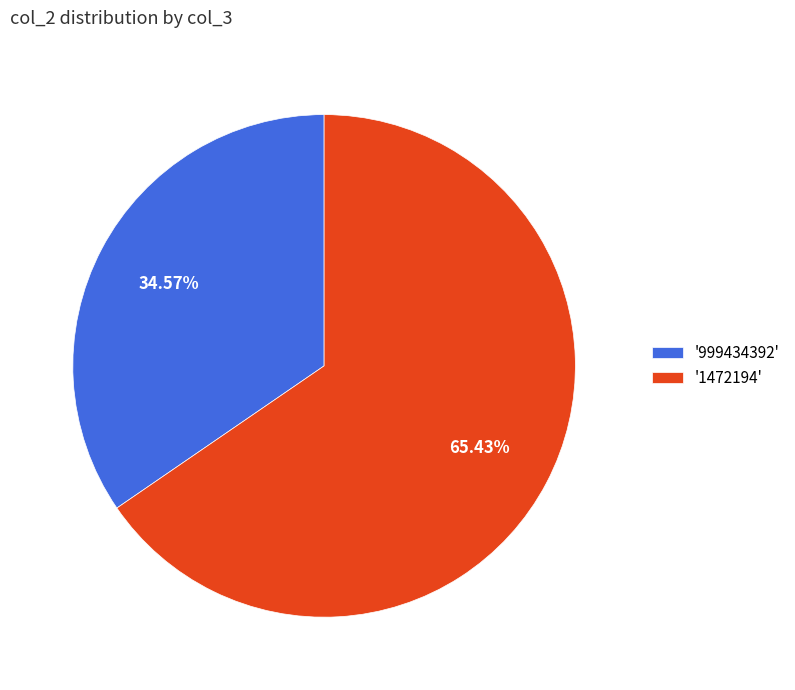

How many segments does this pie chart have?

2